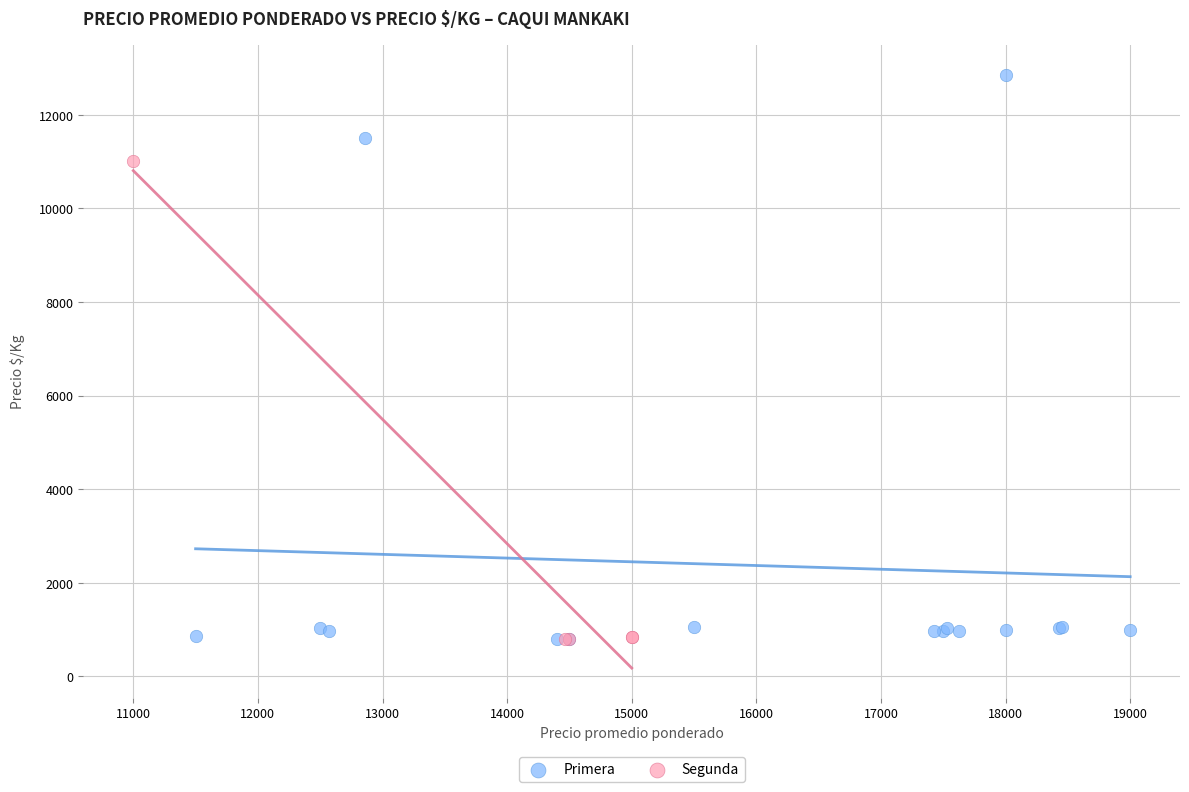

Which series contains the highest Y value?

Primera